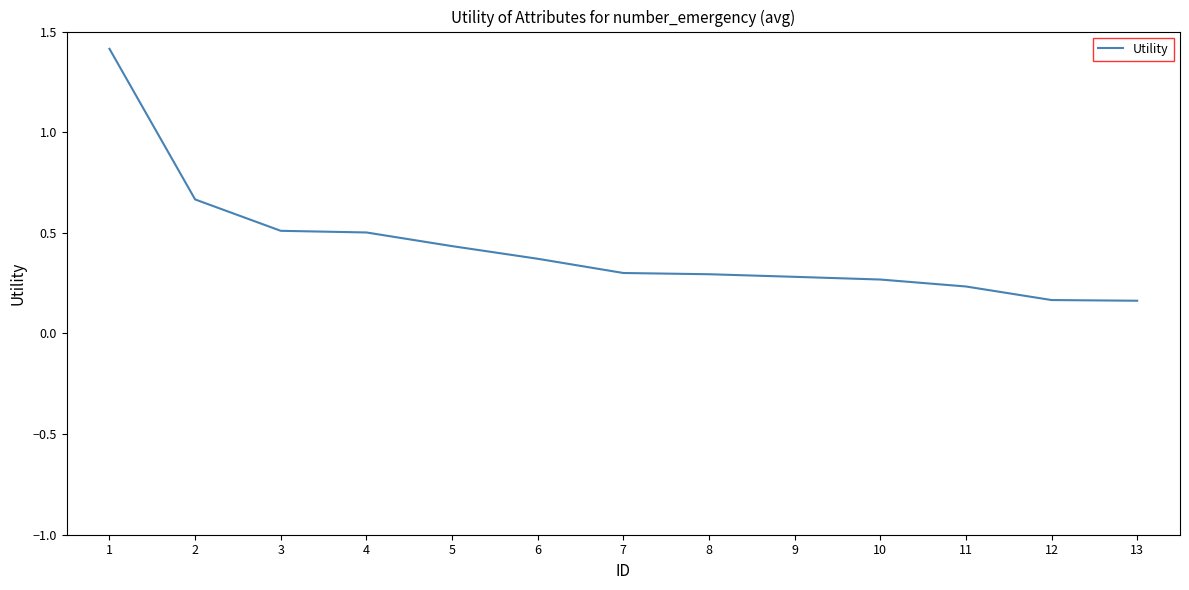

What value does the data have at 4?

0.5